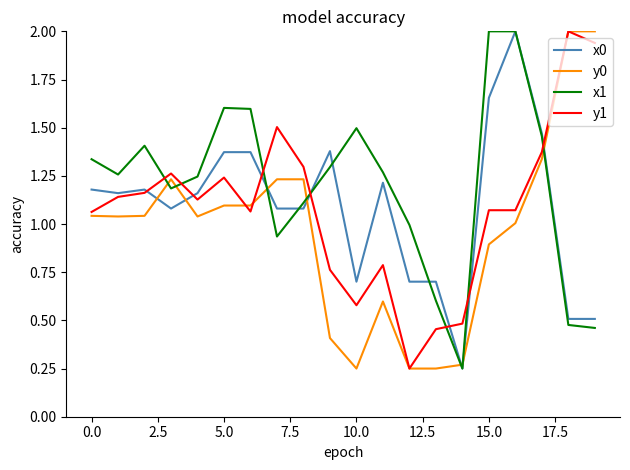

Which series has the largest total across all categories?

x1